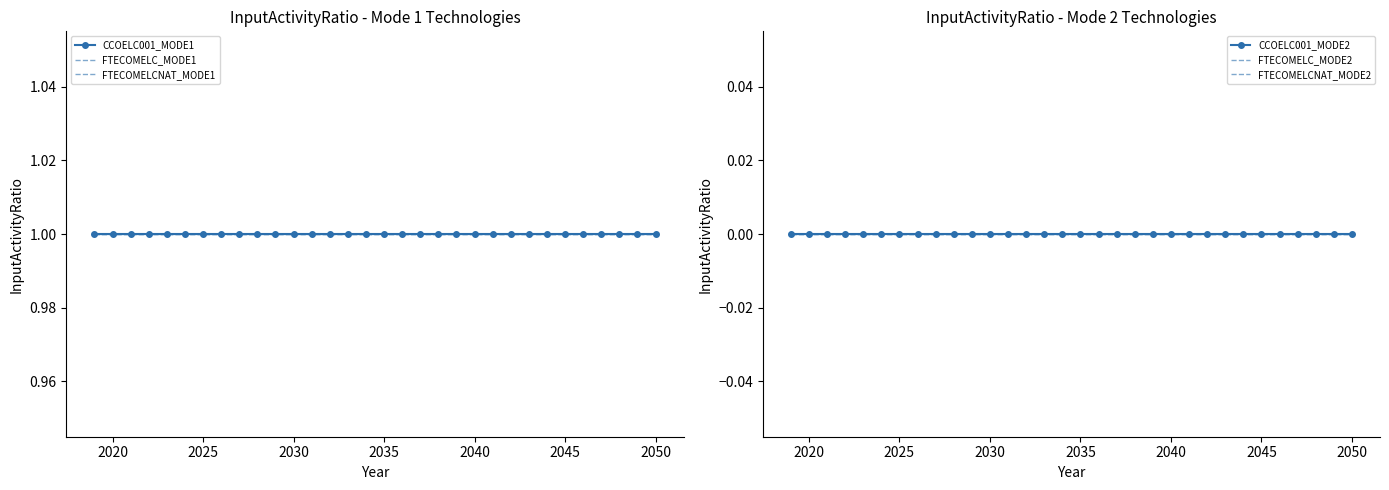

List the series in order of their peak value, highest first.

CCOELC001_MODE1, FTECOMELC_MODE1, FTECOMELCNAT_MODE1, CCOELC001_MODE2, FTECOMELC_MODE2, FTECOMELCNAT_MODE2